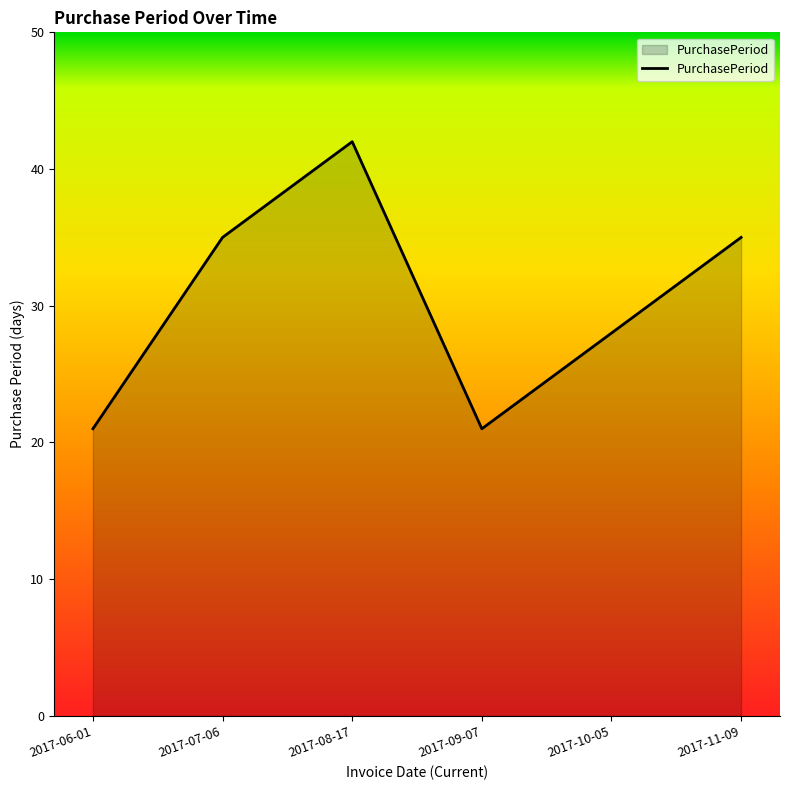

What is the difference between the values at 2017-06-01 and 2017-07-06?

14